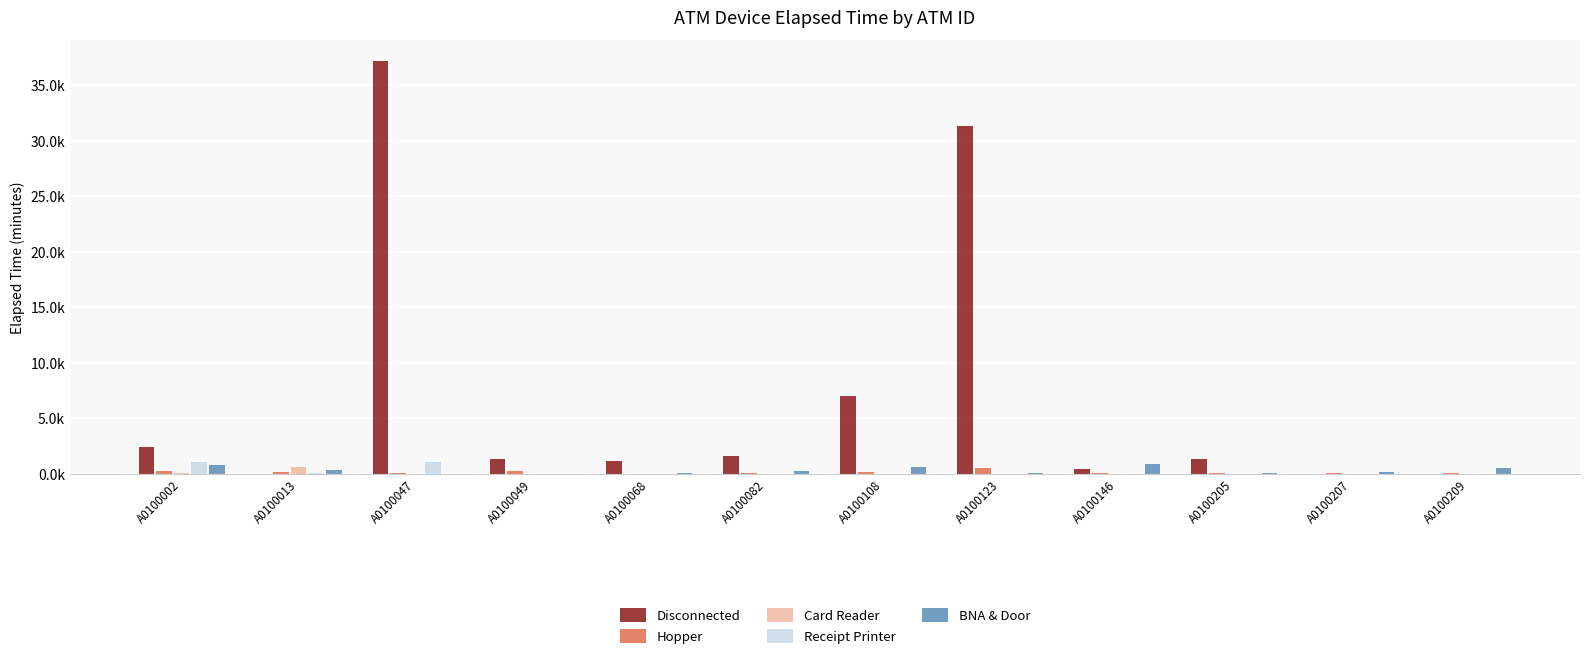

Read the Disconnected value at A0100002.

2.4